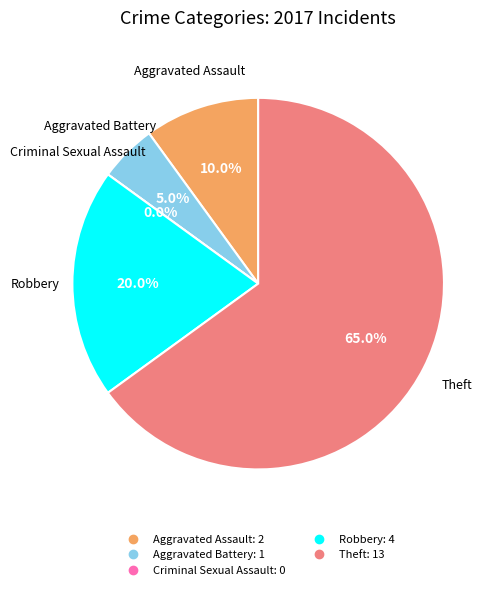

What portion of the pie excludes Robbery?

80.0%